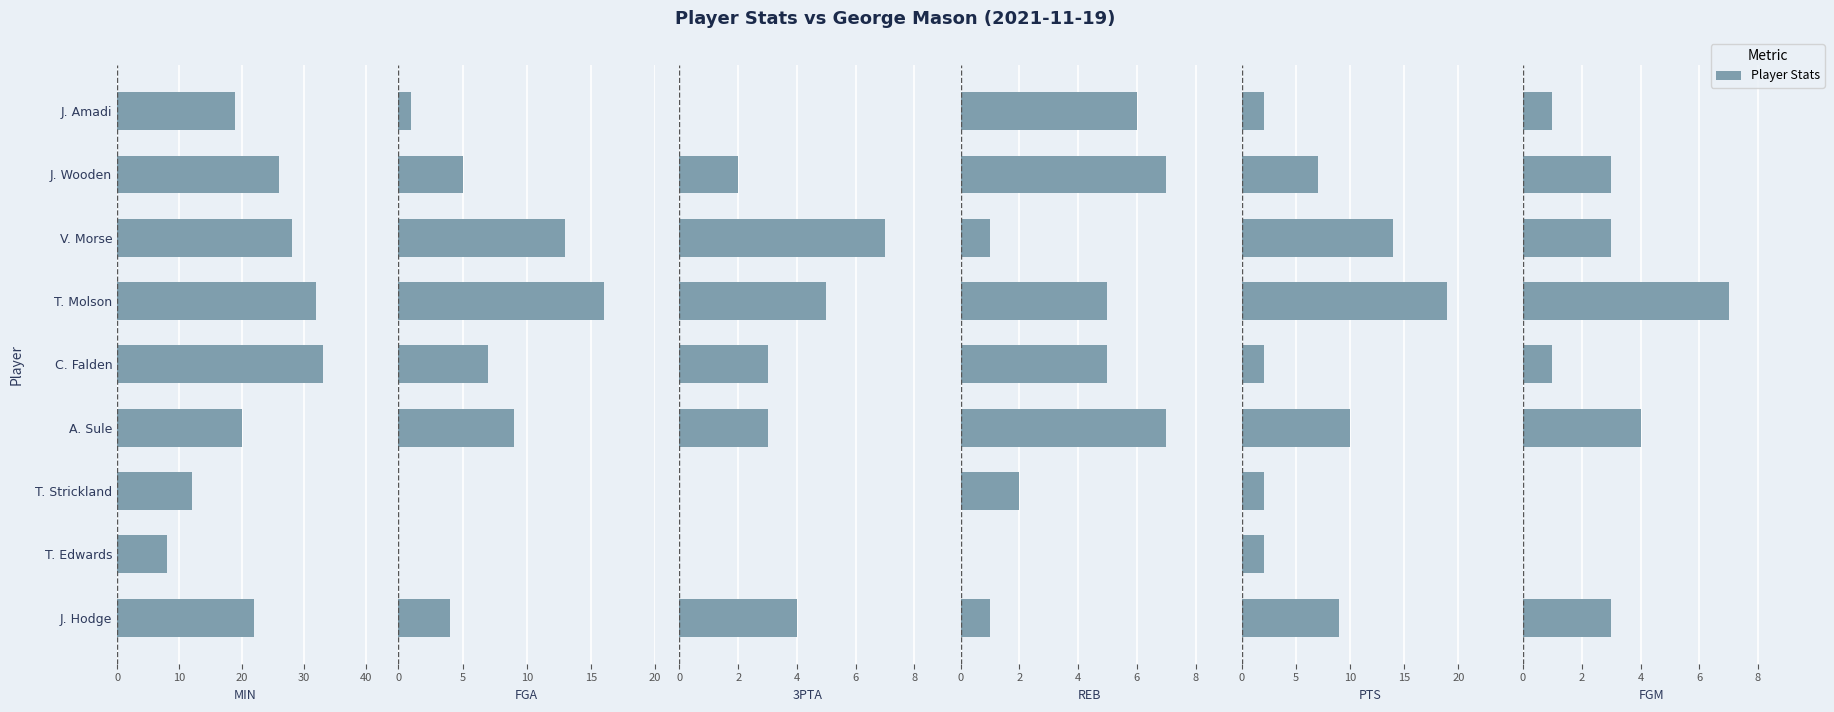

Between 8 and 10, which is larger?

10